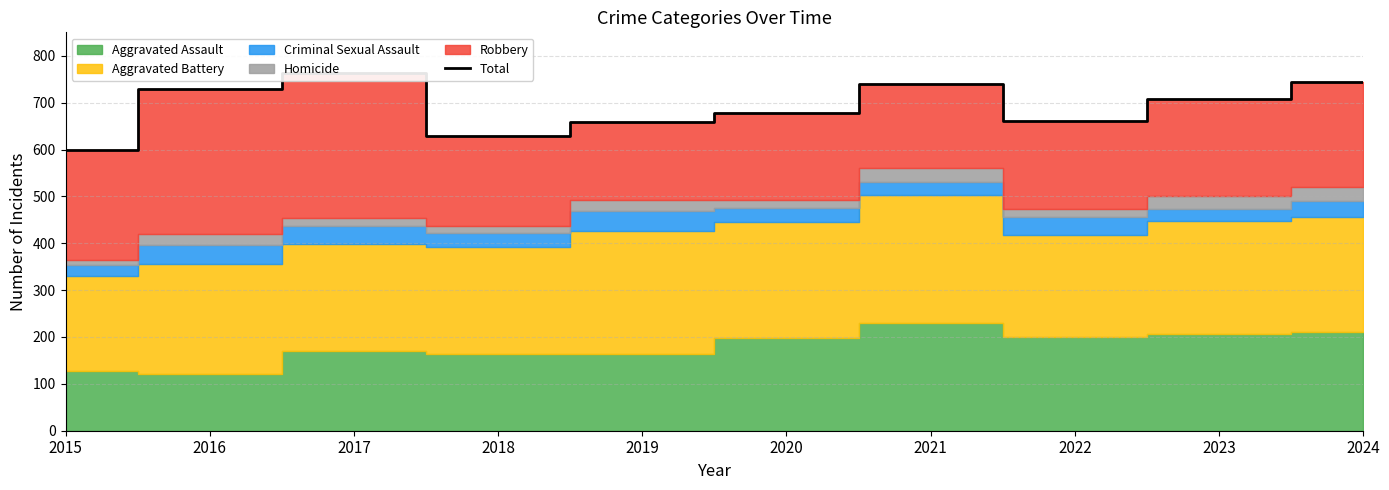

True or false: there are more than 0 points higher than both neighbors.

True